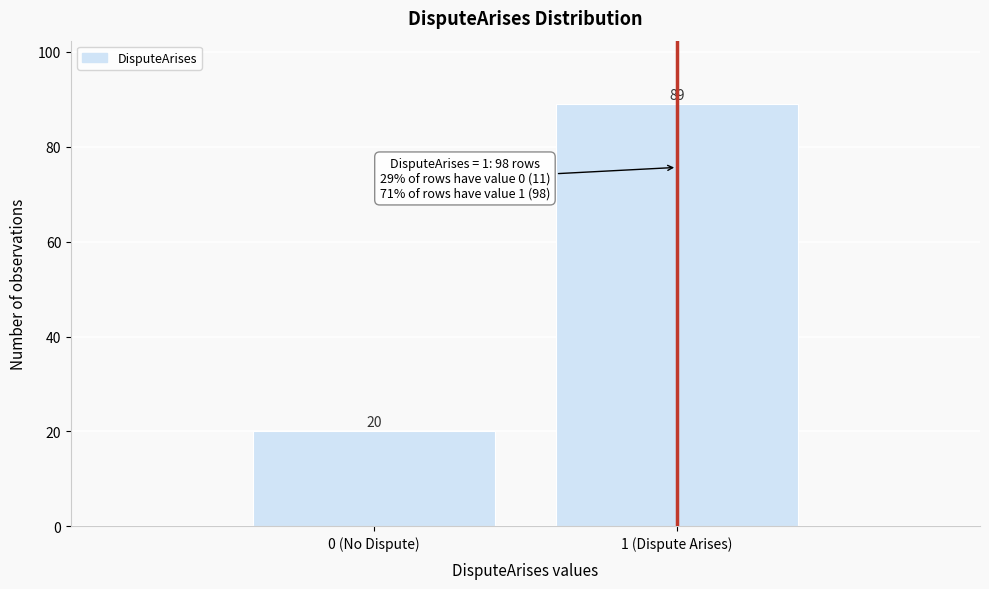

Reading left to right, transcribe all the data shown in this chart.

0 (No Dispute)=20	1 (Dispute Arises)=89